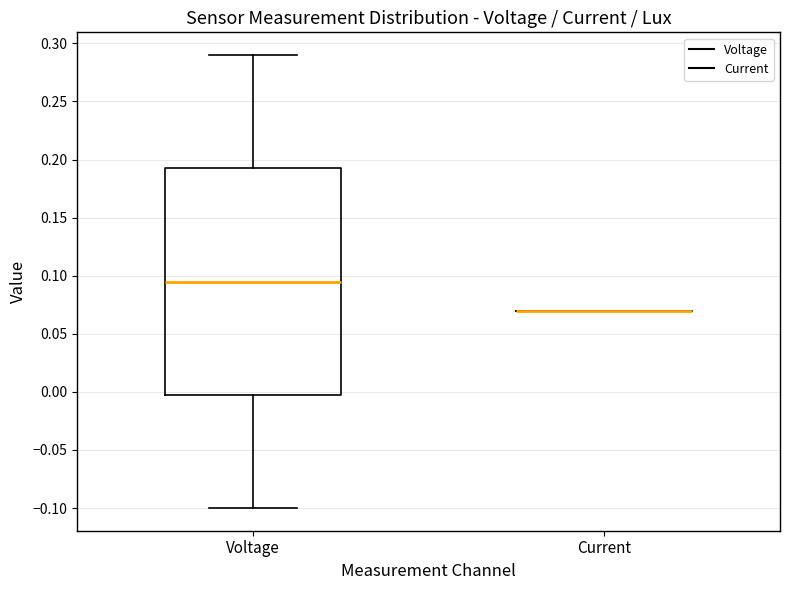

Reading left to right, read every box against the y-axis: the position of its median line, the range the box covers, and the ends of its whiskers. The values are not printed on the chart, so give them approximately, as read against the axis.

Voltage: median 0.095, box 0.000 to 0.195, whiskers -0.100 to 0.290
Current: box collapsed to a line at 0.070, whiskers 0.070 to 0.070